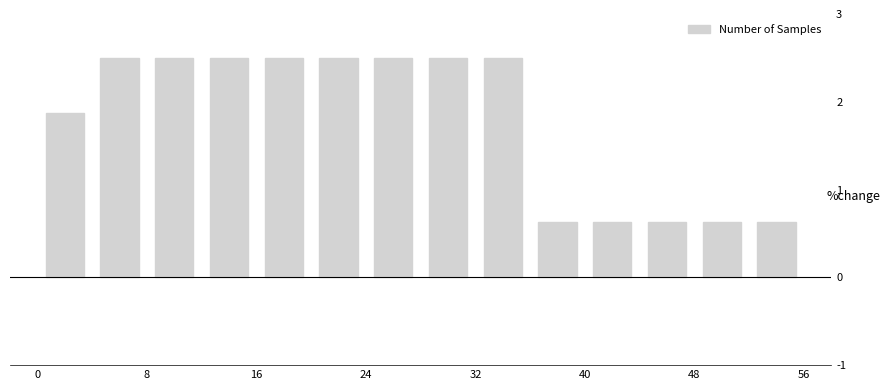

Reading left to right, list every bar in this chart as the range it spans on the x-axis followed by its height. The values are not printed on the chart, so give them approximately, as read against the axis.

0 to 4: 1.9
4 to 8: 2.5
8 to 12: 2.5
12 to 16: 2.5
16 to 20: 2.5
20 to 24: 2.5
24 to 28: 2.5
28 to 32: 2.5
32 to 36: 2.5
36 to 40: 0.6
40 to 44: 0.6
44 to 48: 0.6
48 to 52: 0.6
52 to 56: 0.6